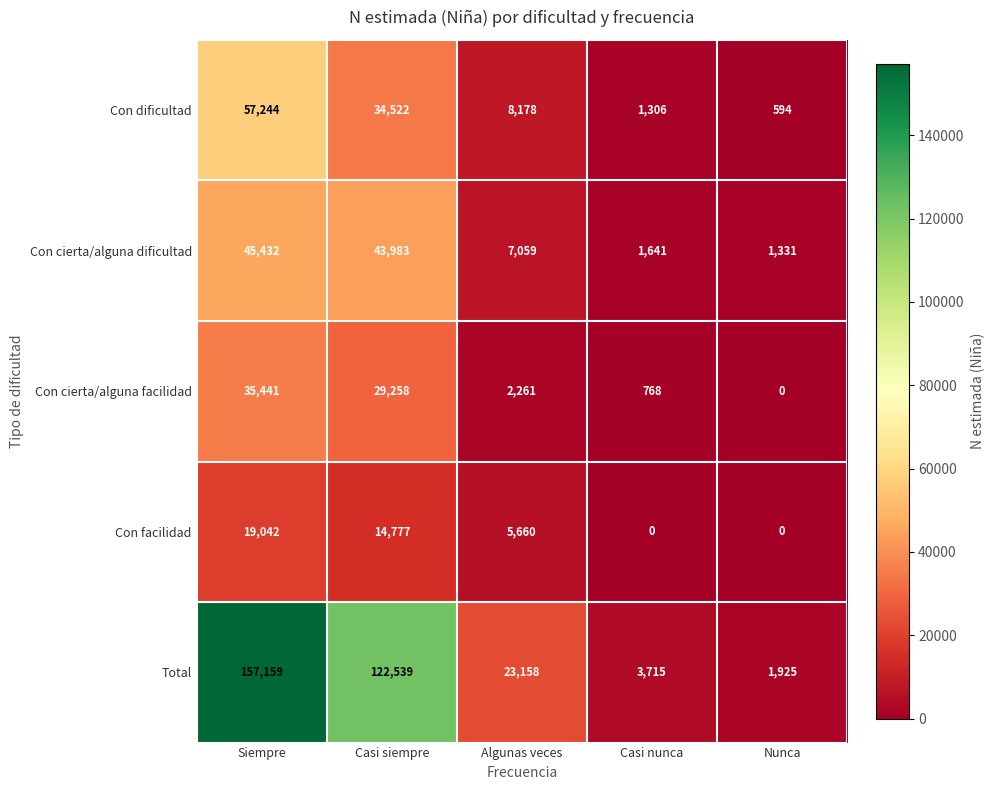

At how many categories does at least one series exceed 51413?

2